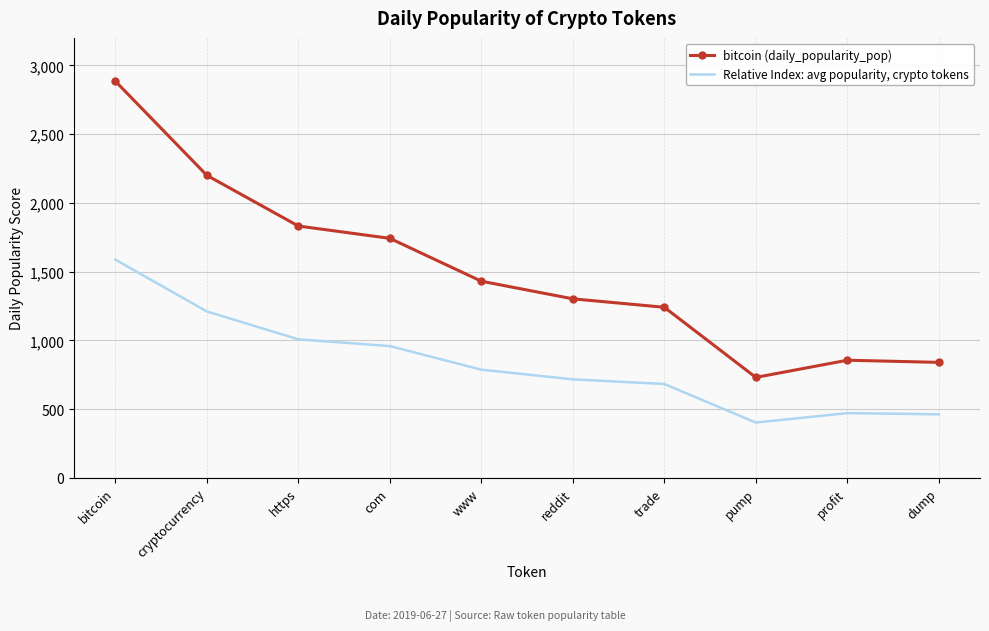

What is the highest value of the Relative Index: avg popularity, crypto tokens series?

1586.8